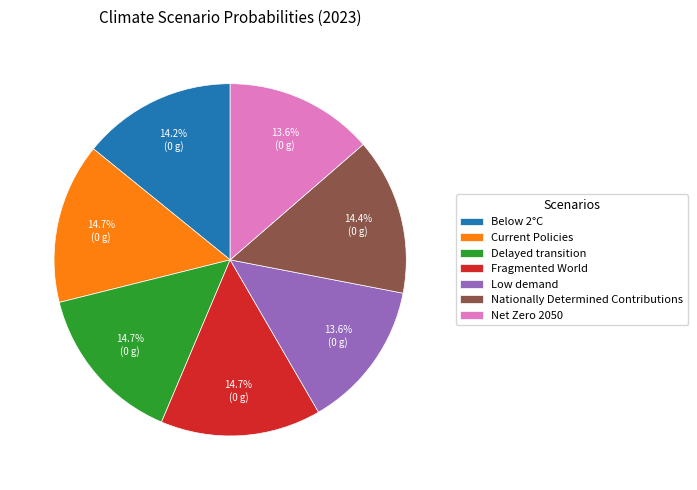

Between Below 2°C and Delayed transition, which is larger?

Delayed transition